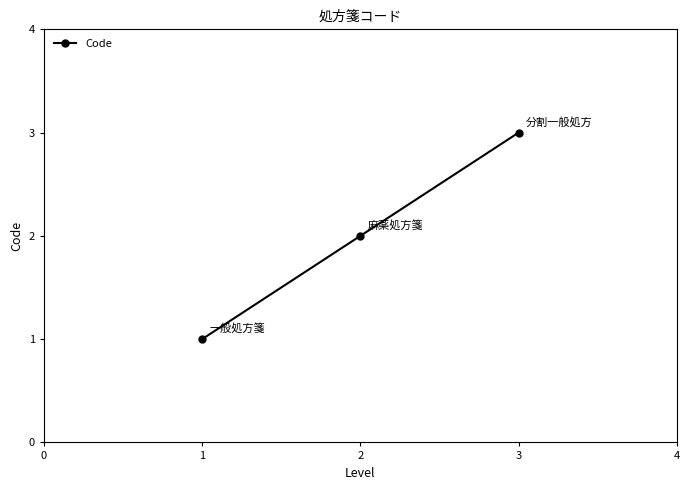

The value at 1 is 1. True or false?

True